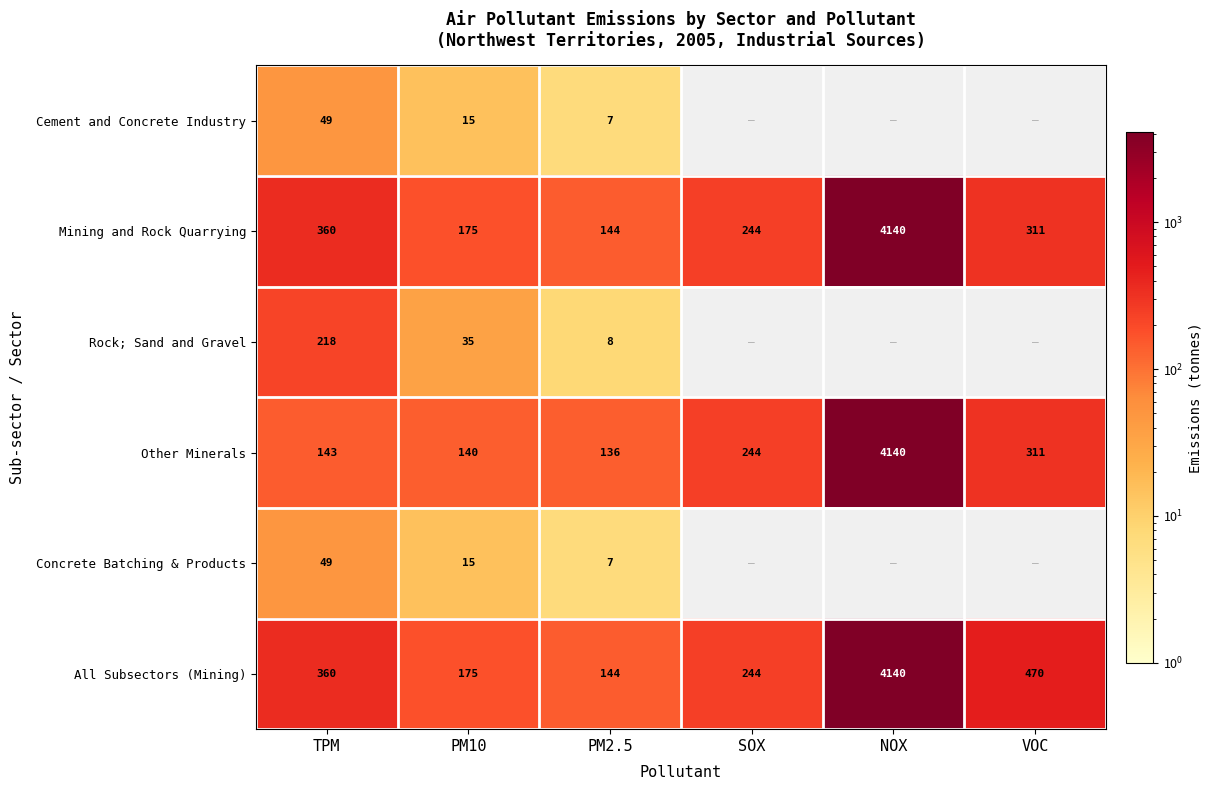

What is the difference between the second highest and minimum values in the Other Minerals series?

175